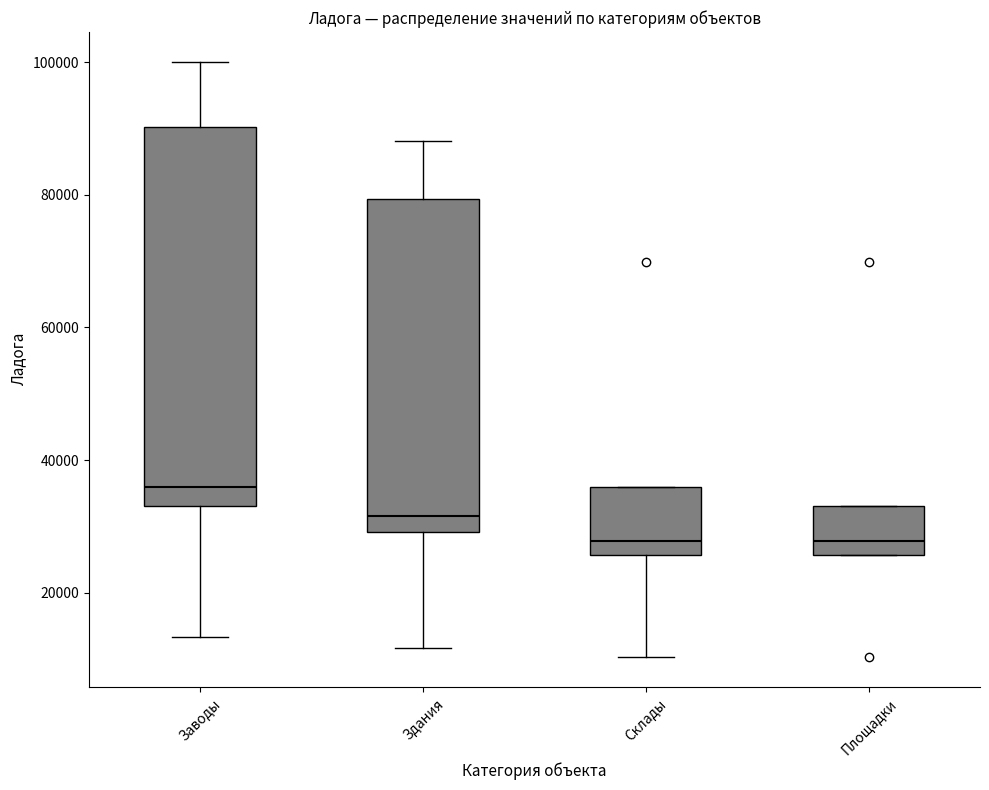

Reading left to right, read every box against the y-axis: the position of its median line, the range the box covers, and the ends of its whiskers. The values are not printed on the chart, so give them approximately, as read against the axis.

Заводы: median 36000, box 34000 to 90000, whiskers 14000 to 100000
Здания: median 32000, box 30000 to 80000, whiskers 12000 to 88000
Склады: median 28000, box 26000 to 36000, whiskers 10000 to 36000
Площадки: median 28000, box 26000 to 34000, whiskers 26000 to 34000